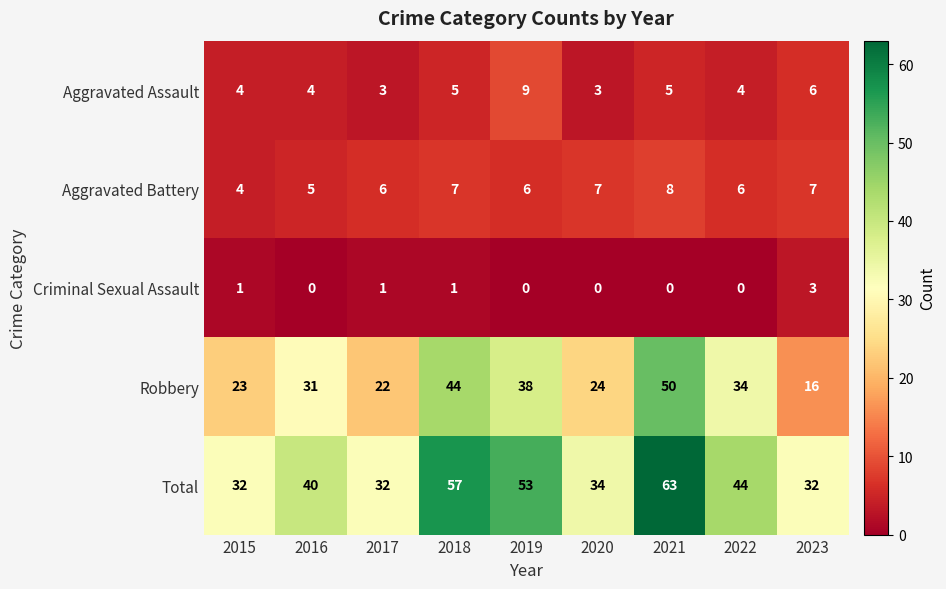

How many Aggravated Assault values are between 4 and 5?

5